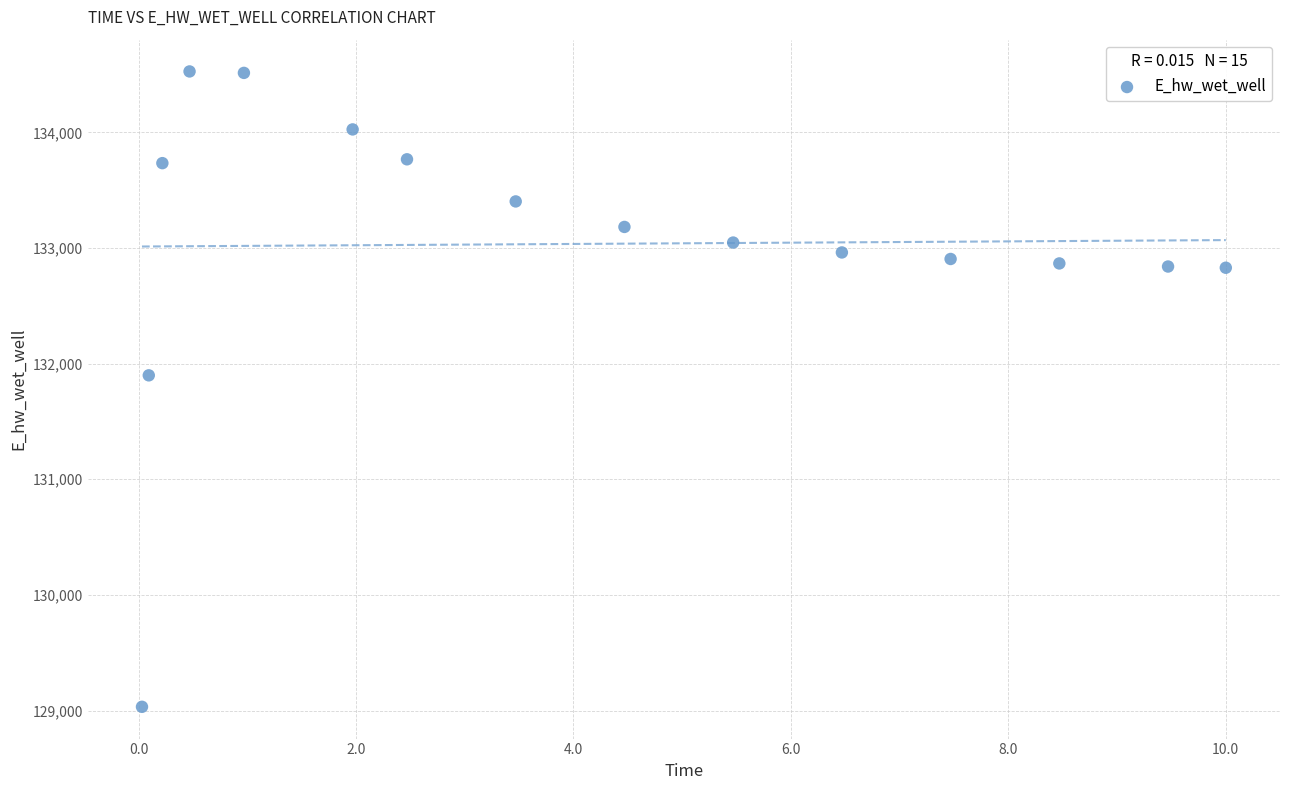

What is the range of Y values (max minus min)?

5494.0